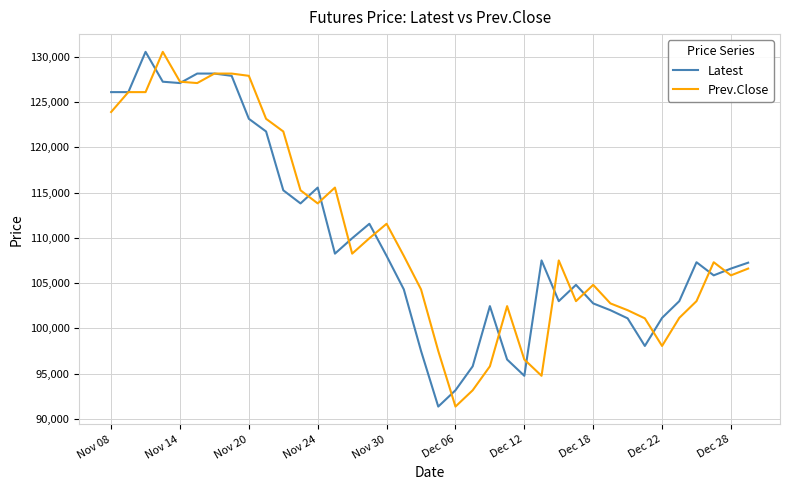

What is the highest value of the Prev.Close series?

130550